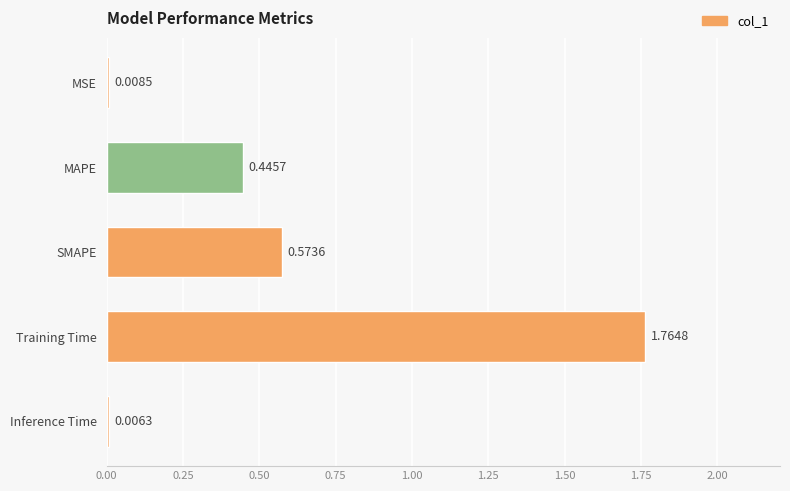

What is the sum of all values?

2.8